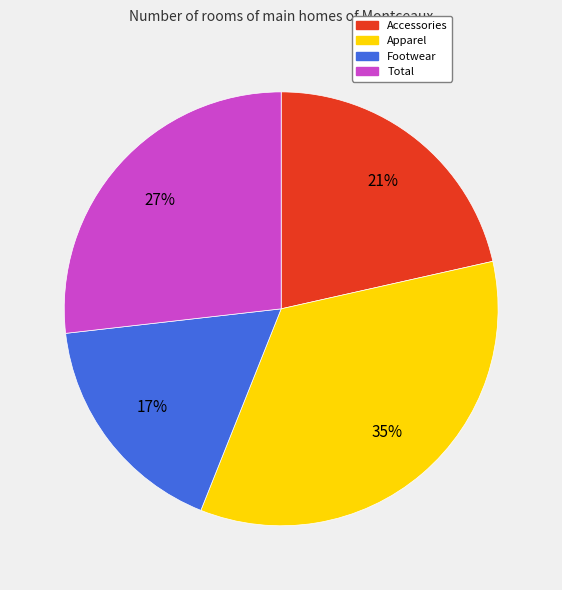

To the nearest percent, what is the difference between the Footwear and Total slice percentages?

10%